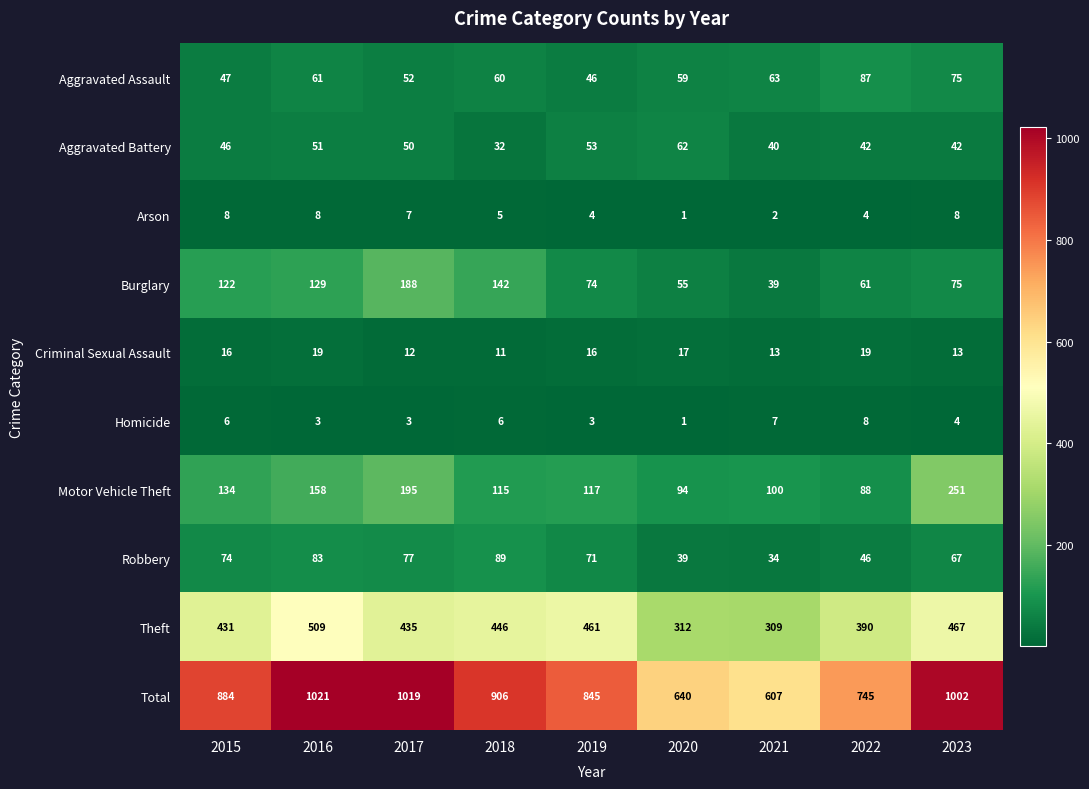

What is the spread (max minus min) of values at 2019?

842